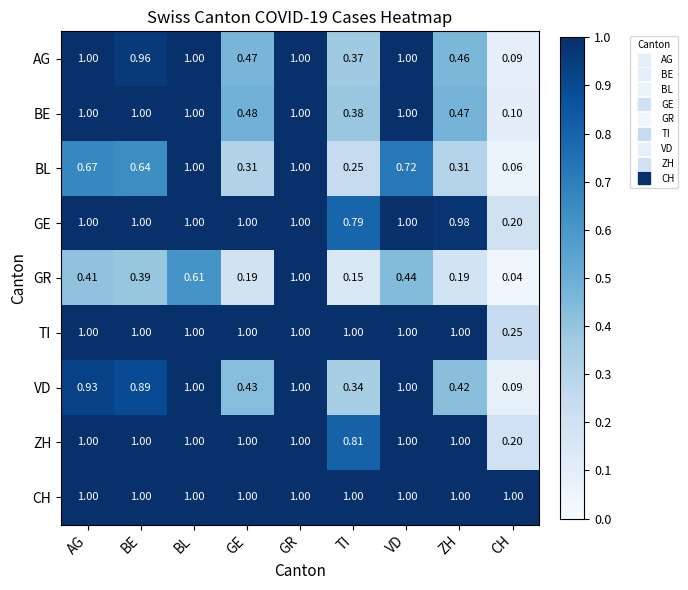

At which label does GE reach its minimum?

CH